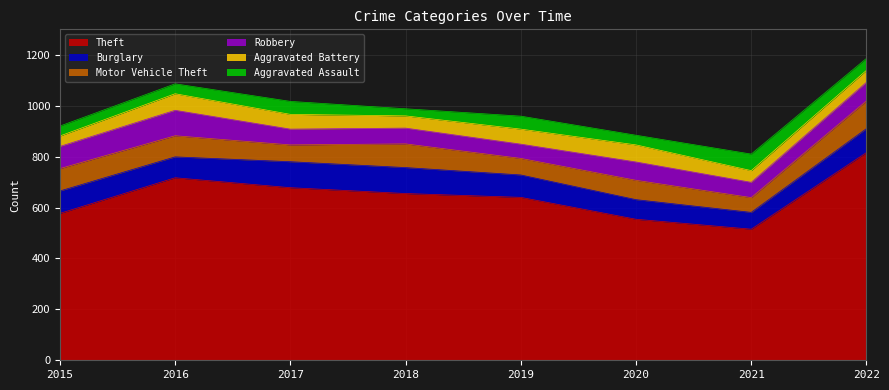

What is the value of the Motor Vehicle Theft point at the 3rd from the left?

66